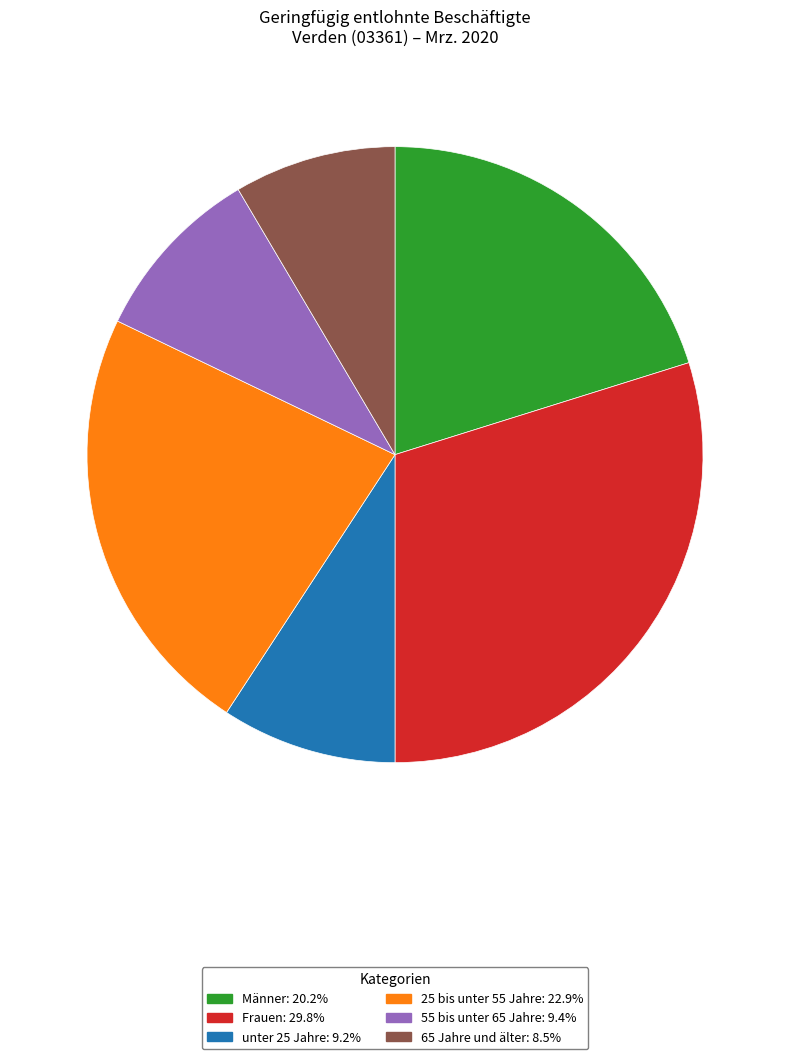

Does 25 bis unter 55 Jahre account for over 50% of the chart?

No